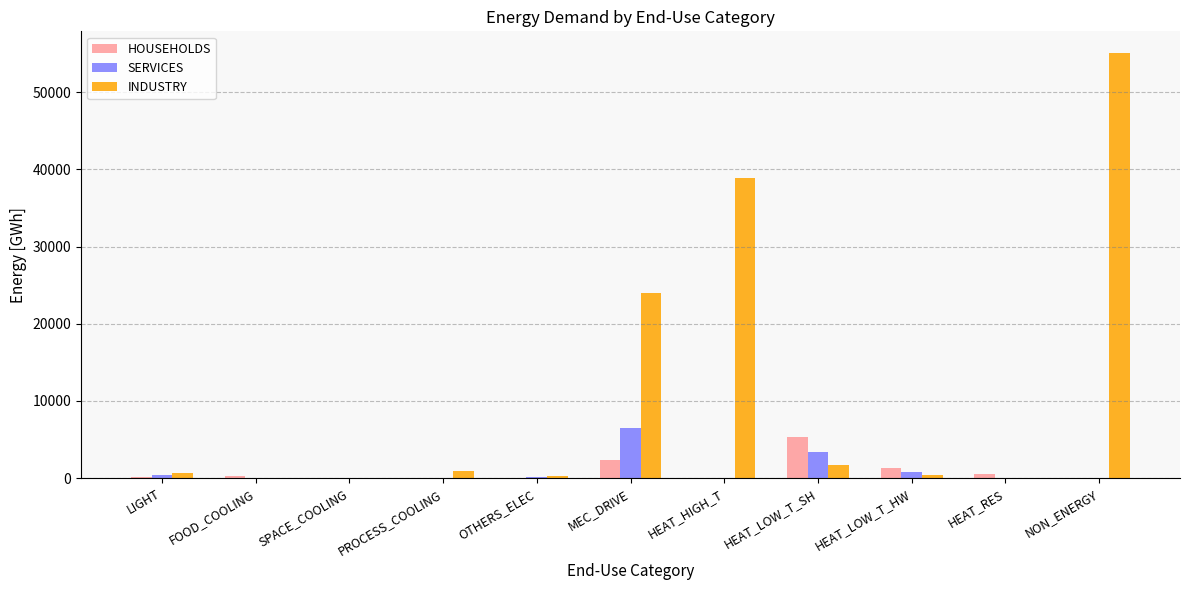

How many data points does each series have?

11